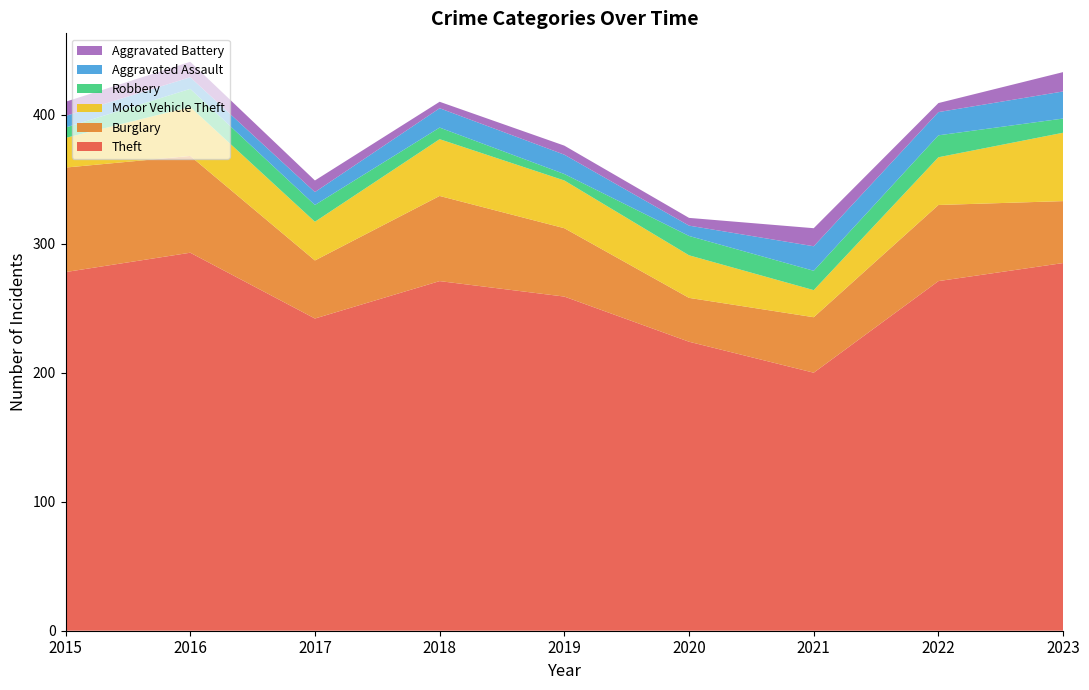

Reading left to right, list all the values displayed in this chart.

Theft: 2015=278	2016=293	2017=242	2018=271	2019=259	2020=224	2021=200	2022=271	2023=285
Burglary: 2015=81	2016=75	2017=45	2018=66	2019=53	2020=34	2021=43	2022=59	2023=48
Motor Vehicle Theft: 2015=23	2016=38	2017=30	2018=44	2019=37	2020=33	2021=21	2022=37	2023=53
Robbery: 2015=8	2016=14	2017=13	2018=9	2019=5	2020=15	2021=15	2022=17	2023=11
Aggravated Assault: 2015=9	2016=9	2017=10	2018=15	2019=15	2020=8	2021=19	2022=18	2023=21
Aggravated Battery: 2015=11	2016=12	2017=9	2018=5	2019=7	2020=6	2021=14	2022=7	2023=15